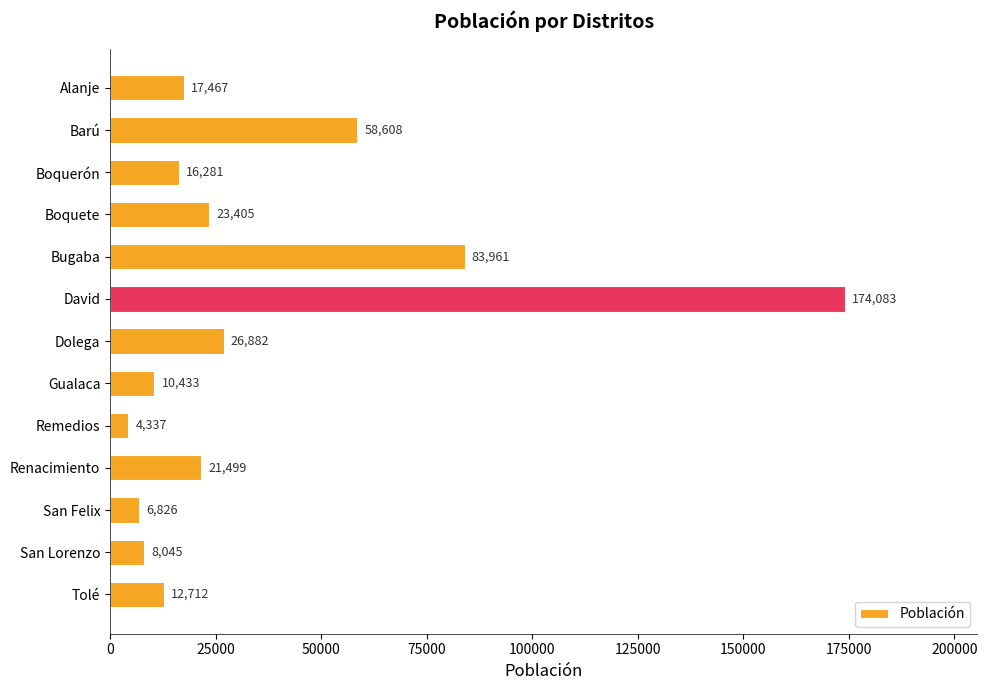

What is the difference between the maximum and minimum values?

169746